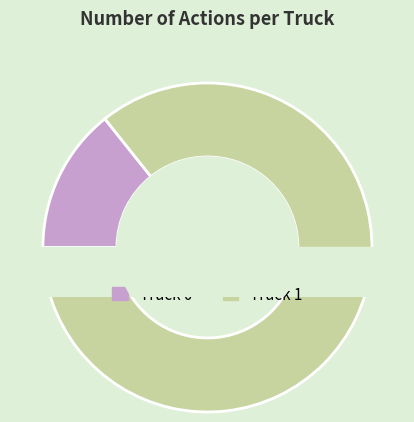

True or false: Truck 1 accounts for 86% of the total.

True